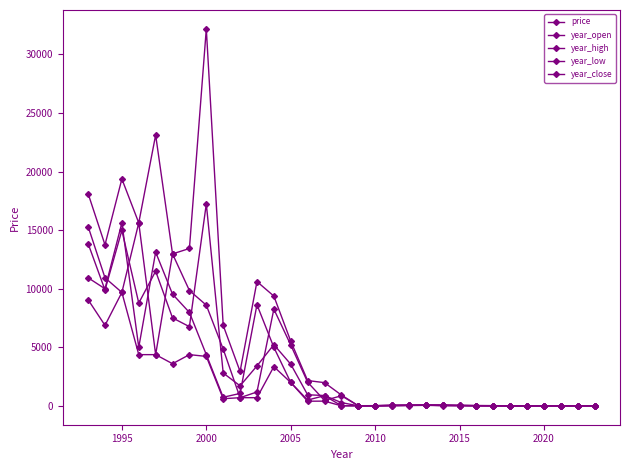

How many lines are shown in the chart?

5